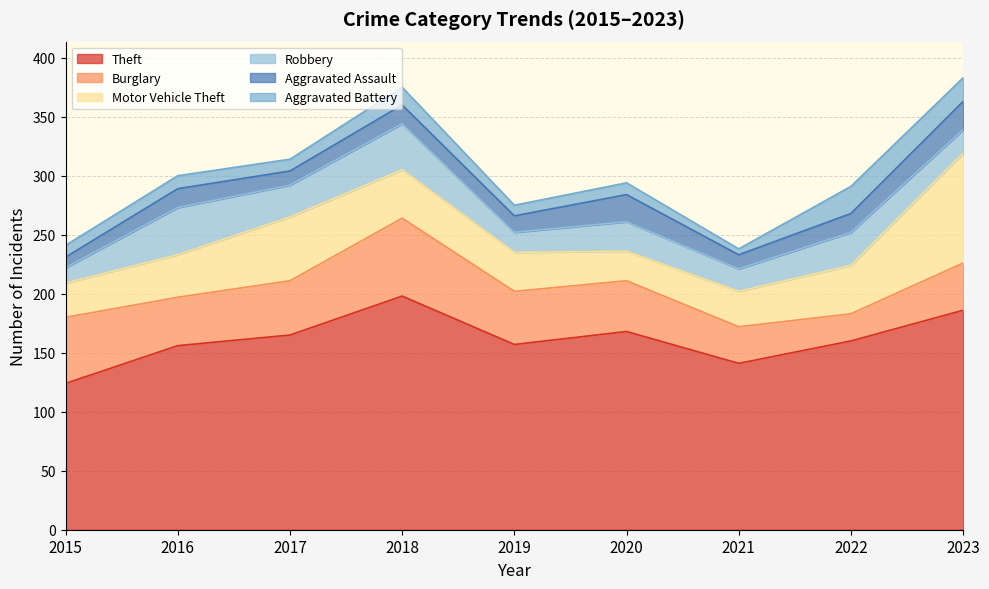

What is the minimum value shown in the chart?

5